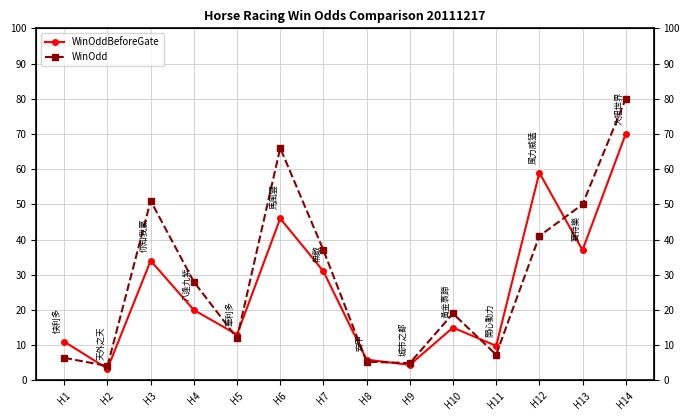

How many data points does each series have?

14